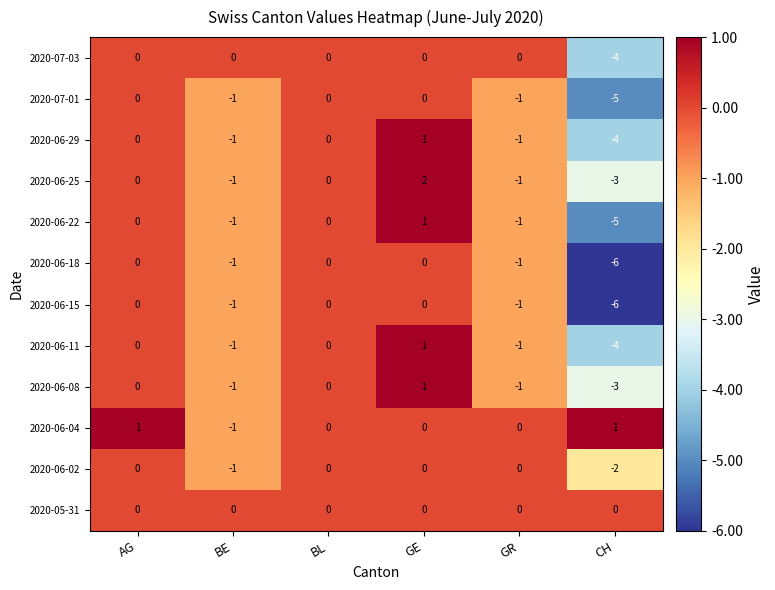

What is the spread (max minus min) of values at CH?

7